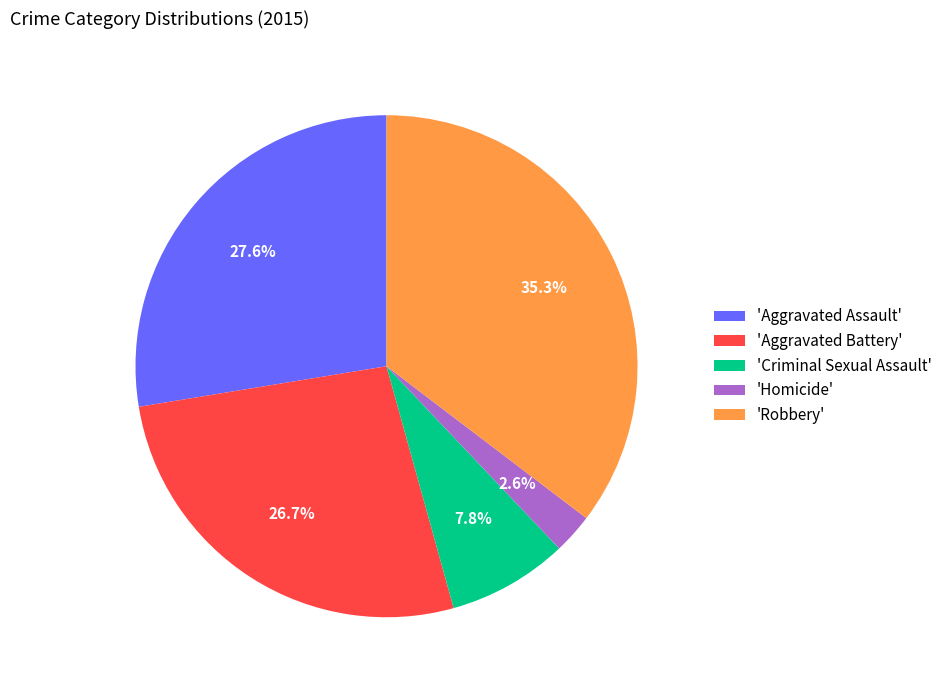

Which slice is the largest?

'Robbery'